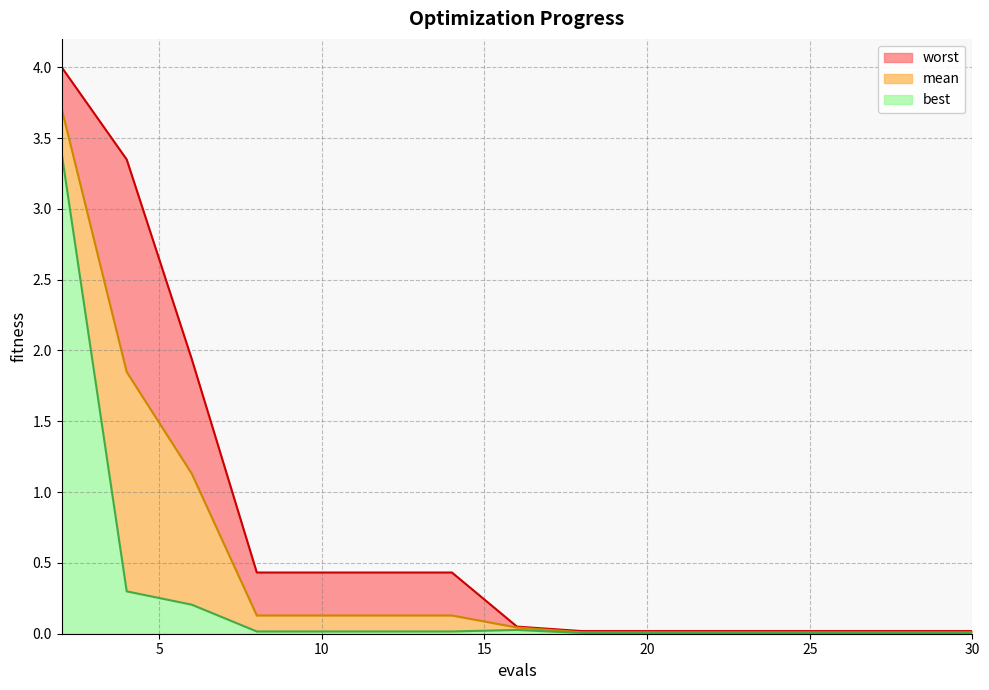

True or false: best has a value of 1.1 at 2.

False